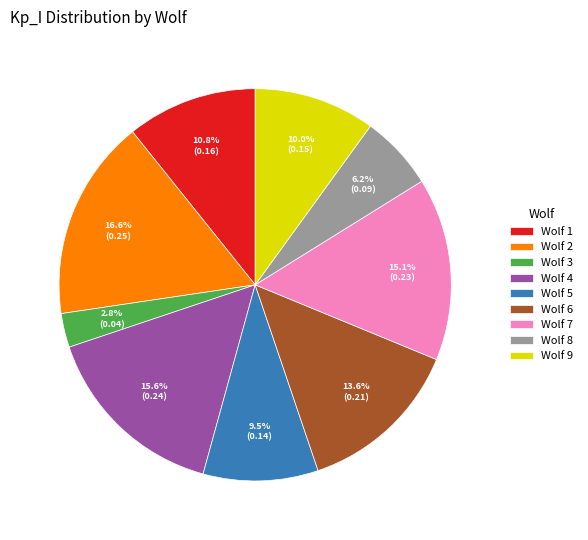

Rank the categories by value from highest to lowest.

Wolf 2, Wolf 4, Wolf 7, Wolf 6, Wolf 1, Wolf 9, Wolf 5, Wolf 8, Wolf 3